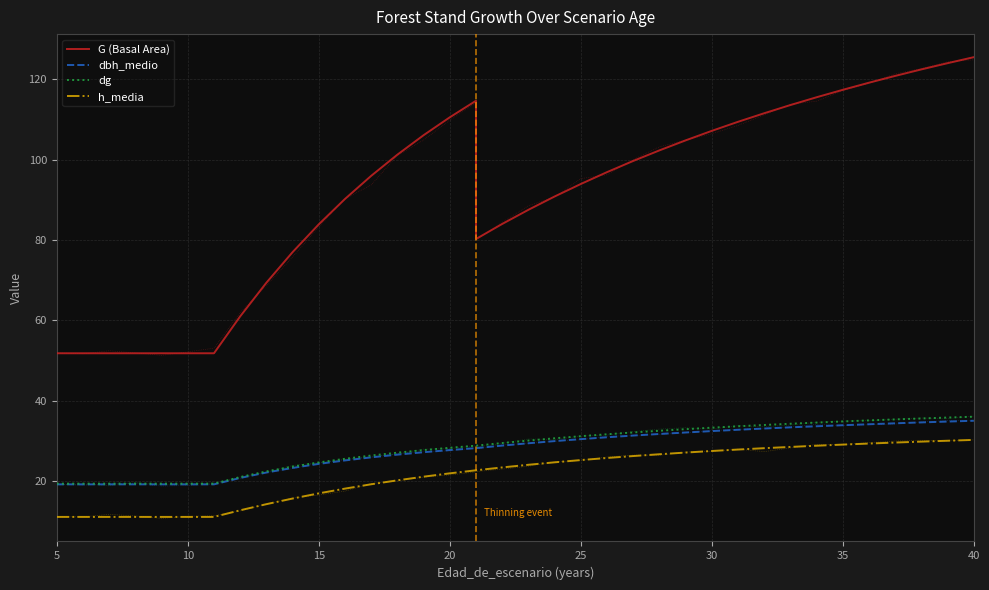

What is the average value of the G (Basal Area) series?

91.8